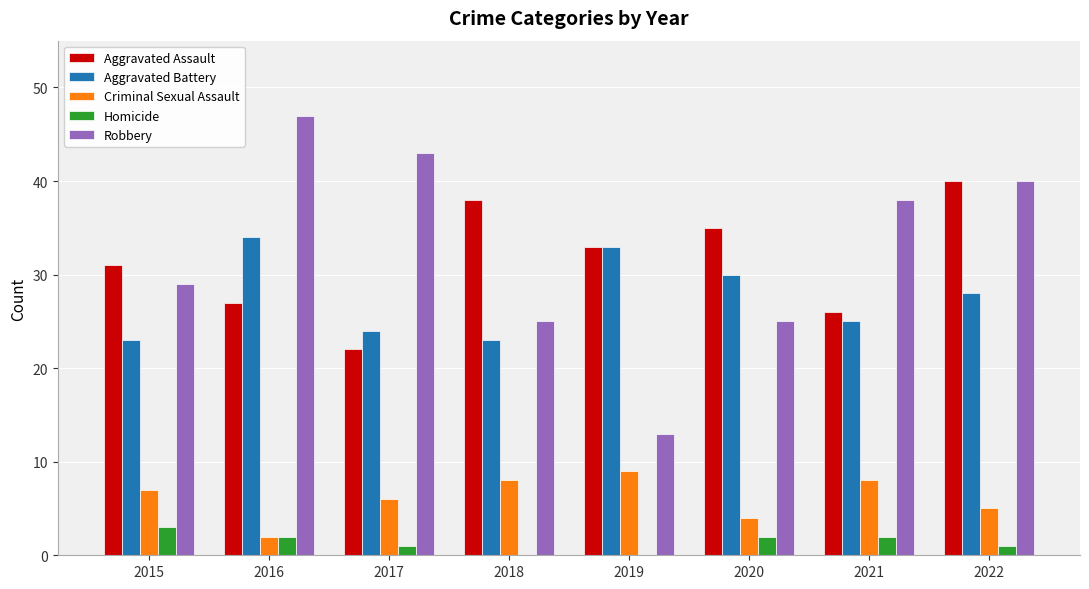

What are all the series names shown in the legend?

Aggravated Assault, Aggravated Battery, Criminal Sexual Assault, Homicide, Robbery